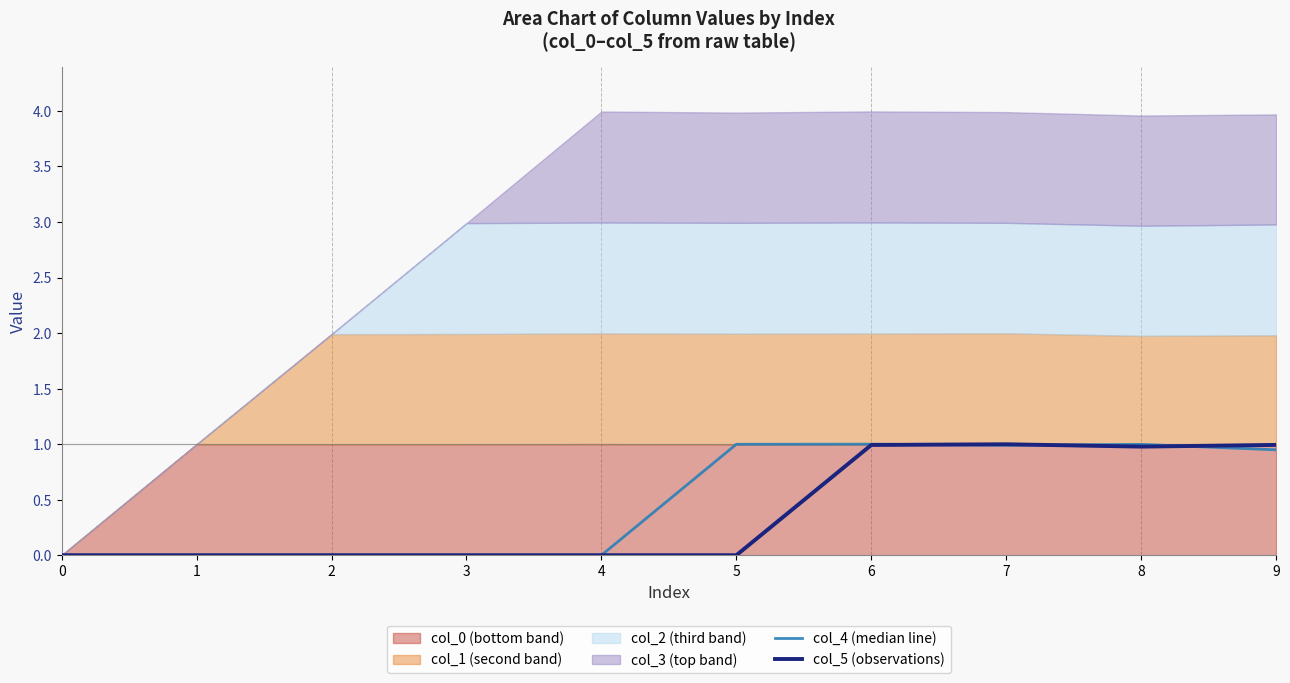

Is it true that col_5 (observations) equals -0.4 at 4?

False